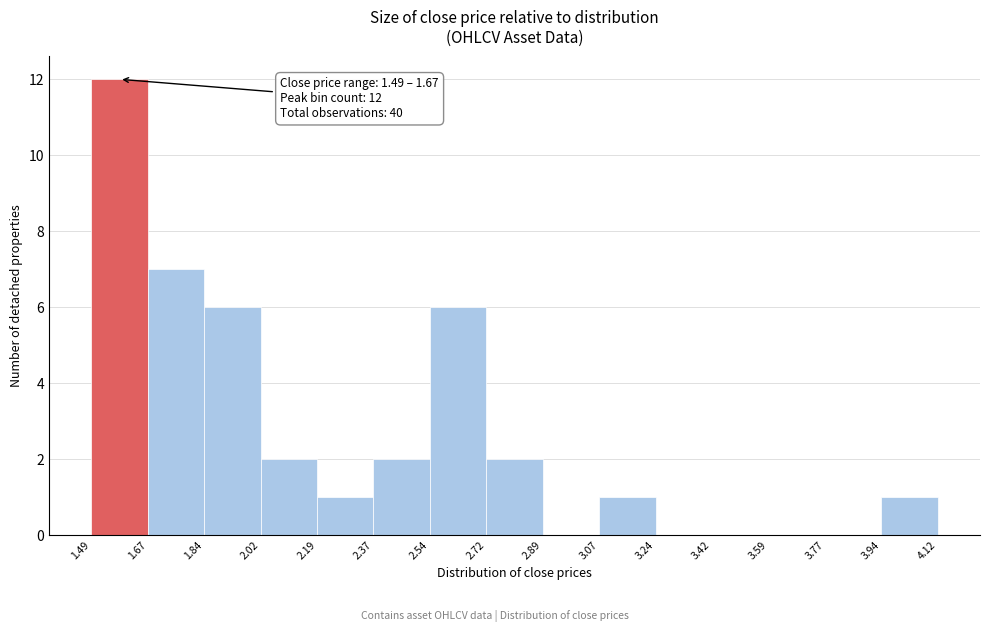

Over which range of the x-axis is the bar tallest?

1.49 to 1.67